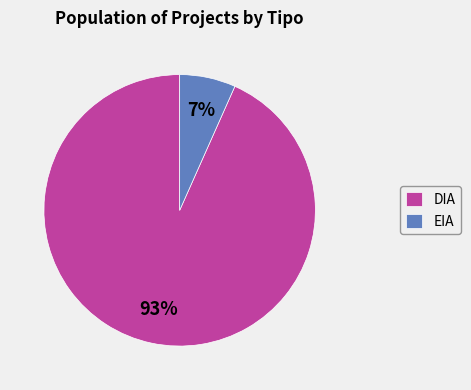

Combined, do DIA and EIA account for over 50%?

Yes